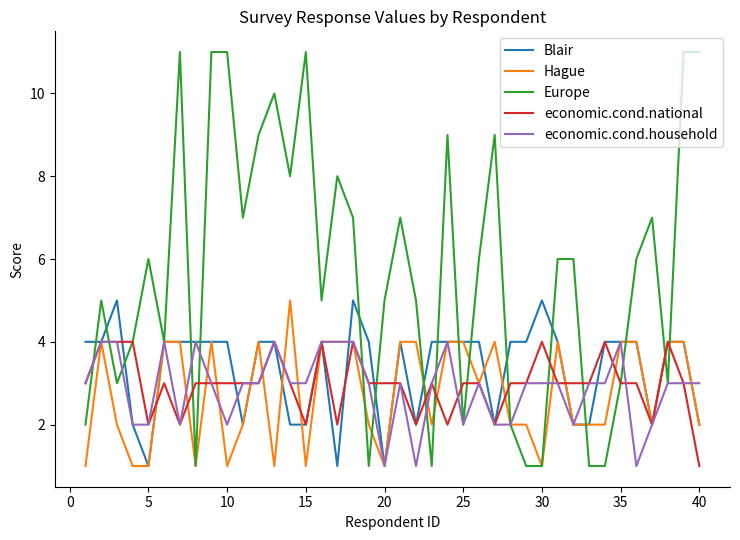

How many lines are shown in the chart?

5